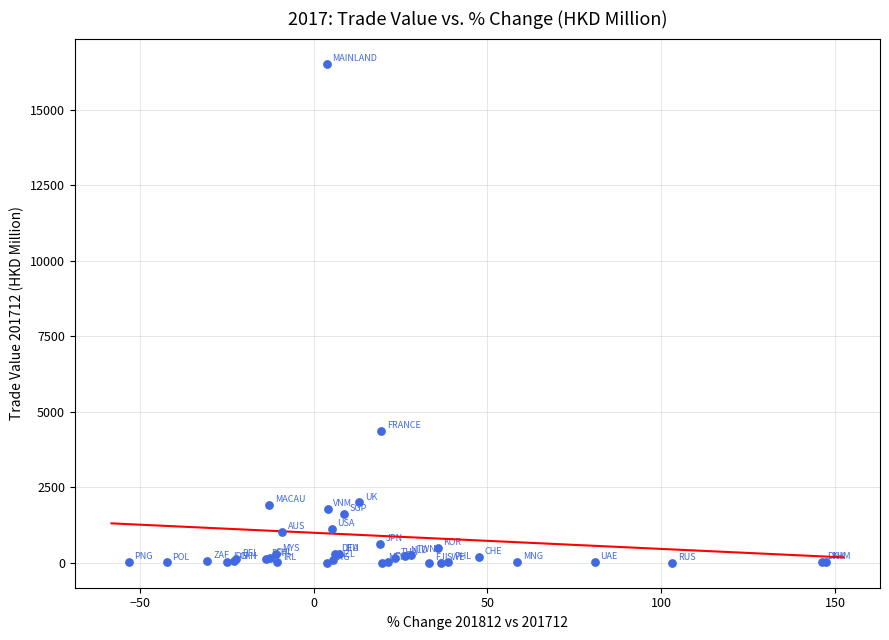

What Y value in the scatter plot is closest to 8266?

4373.4